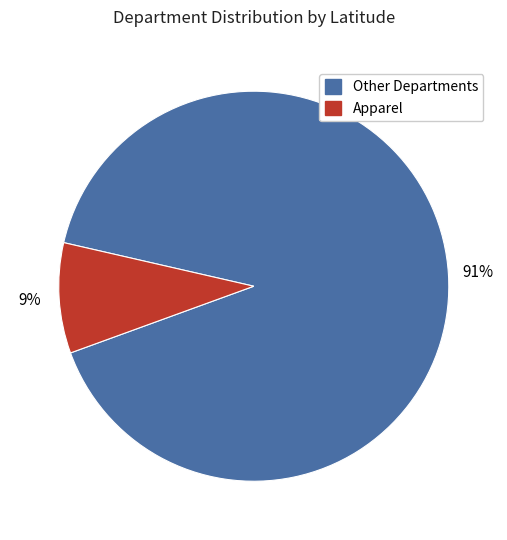

Is there a majority slice in this chart?

Yes